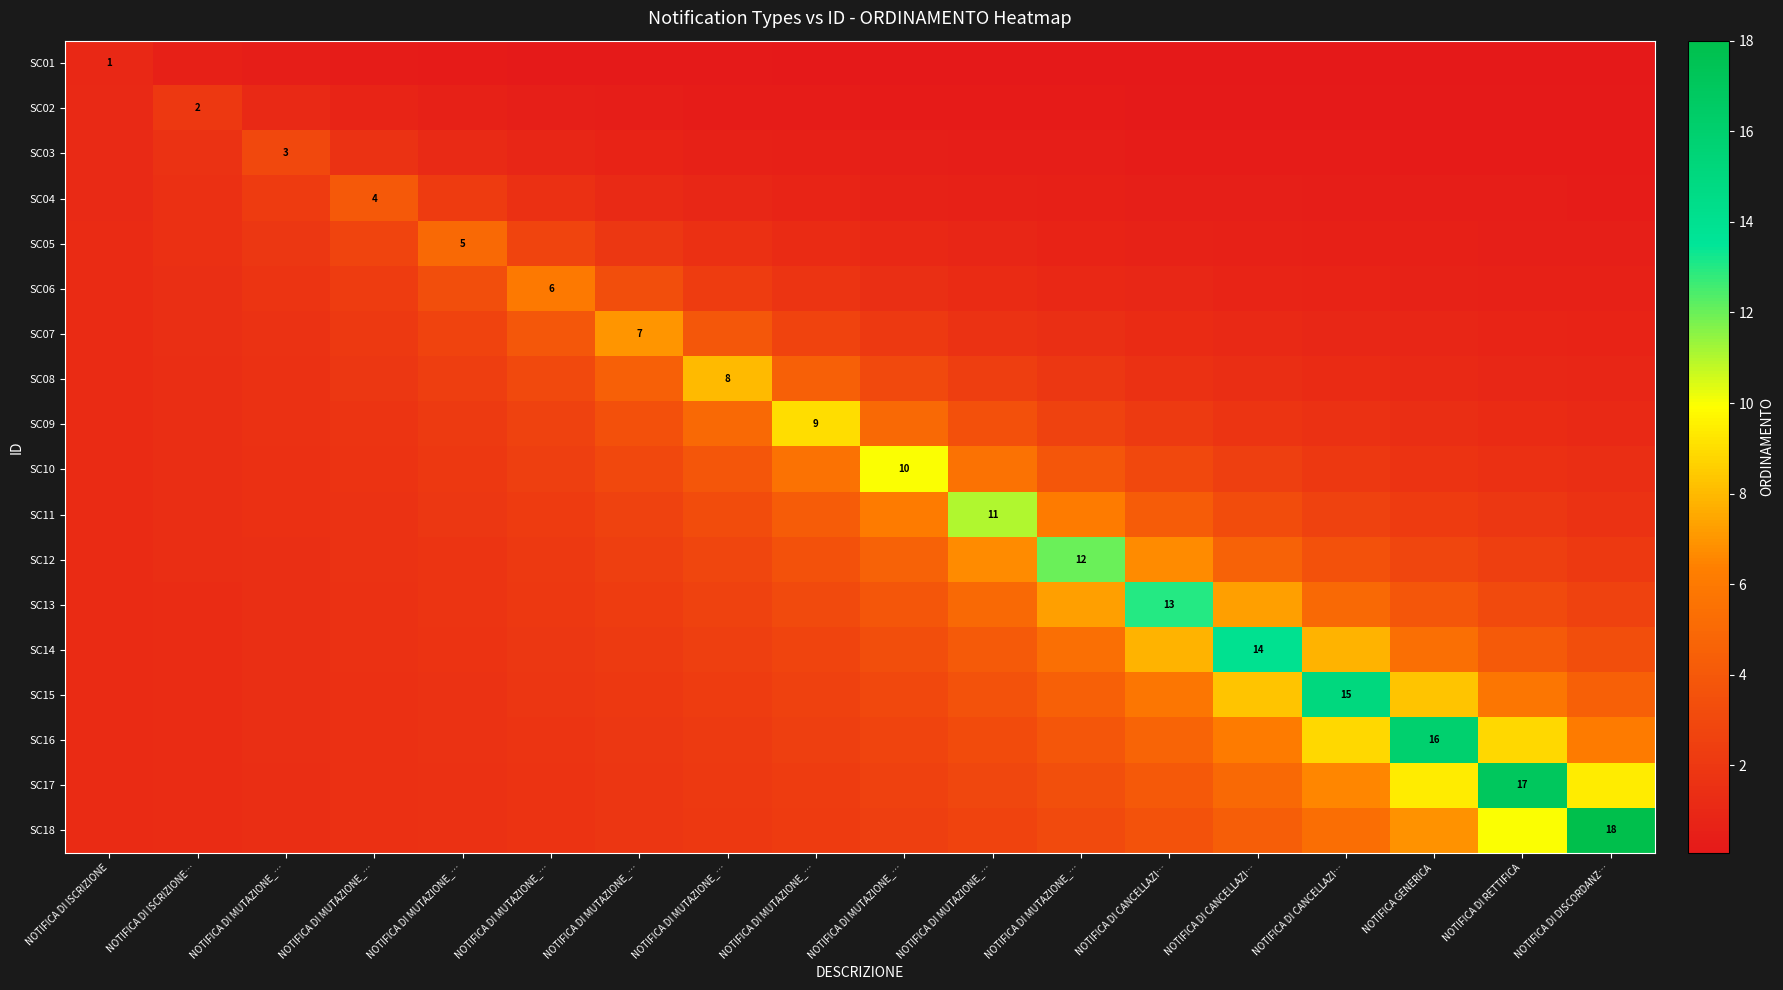

What is the spread (max minus min) of values at NOTIFICA DI ISCRIZIONE…?

1.4